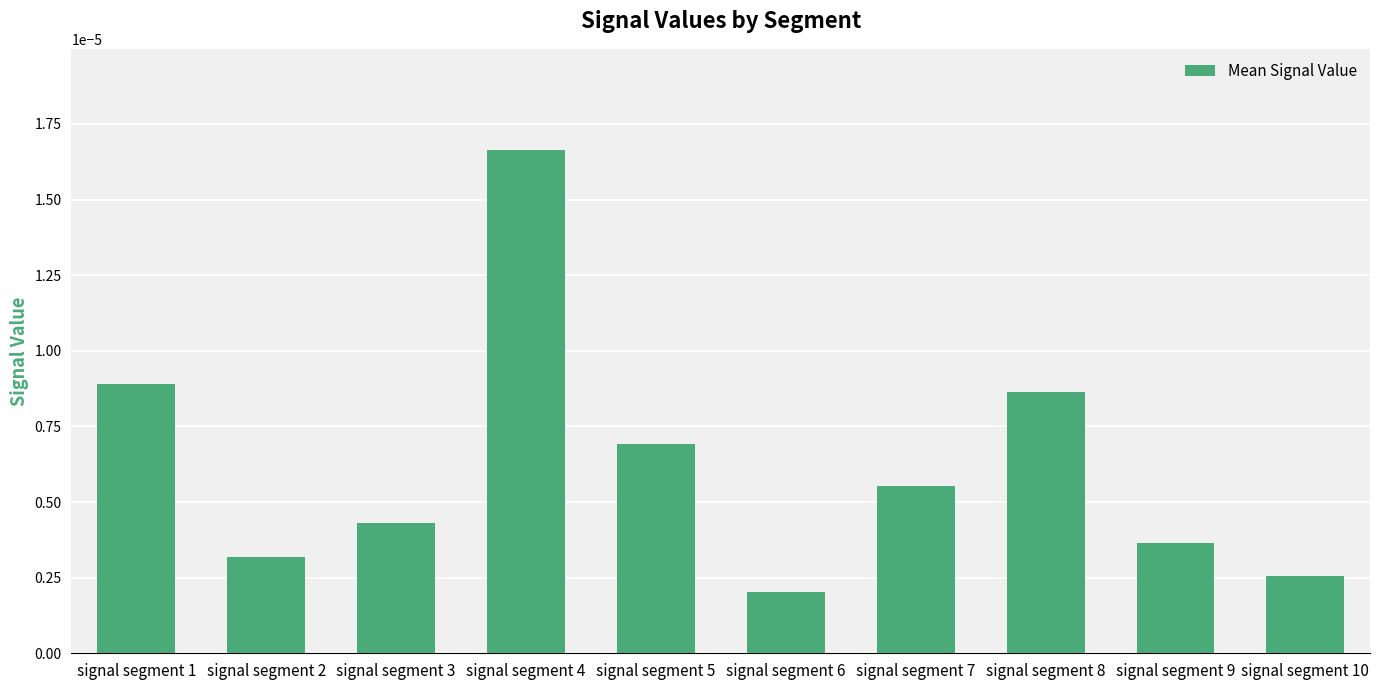

Rank the categories by value from lowest to highest.

signal segment 6, signal segment 10, signal segment 2, signal segment 9, signal segment 3, signal segment 7, signal segment 5, signal segment 8, signal segment 1, signal segment 4